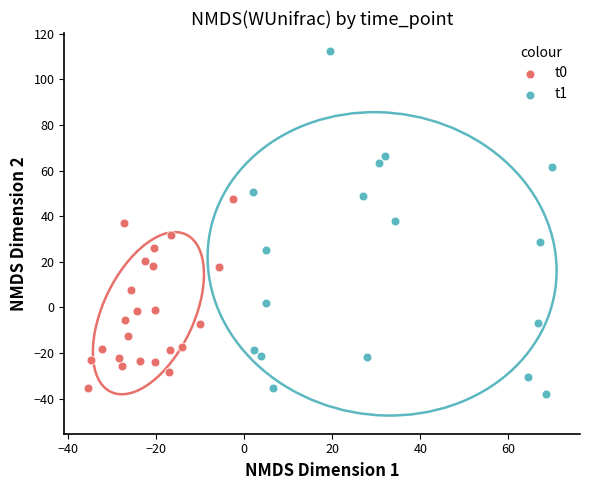

Which series contains the highest Y value?

t1